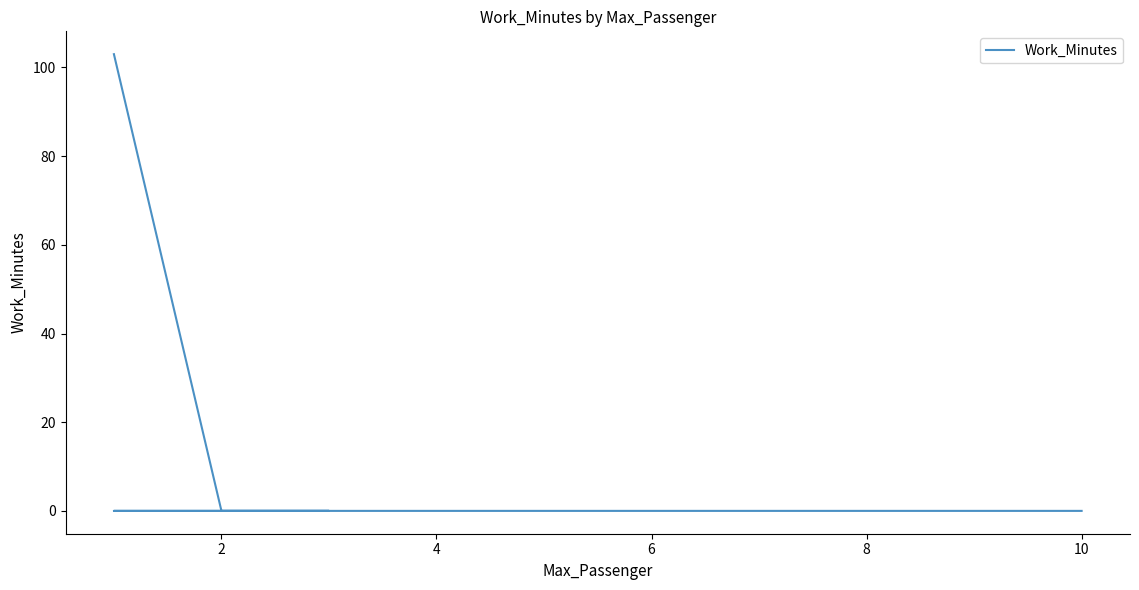

Which category has the lowest value across all series?

2